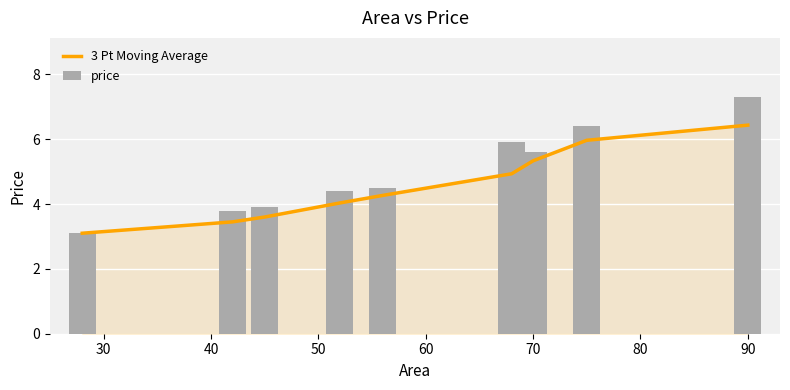

At how many categories does at least one series exceed 3?

9